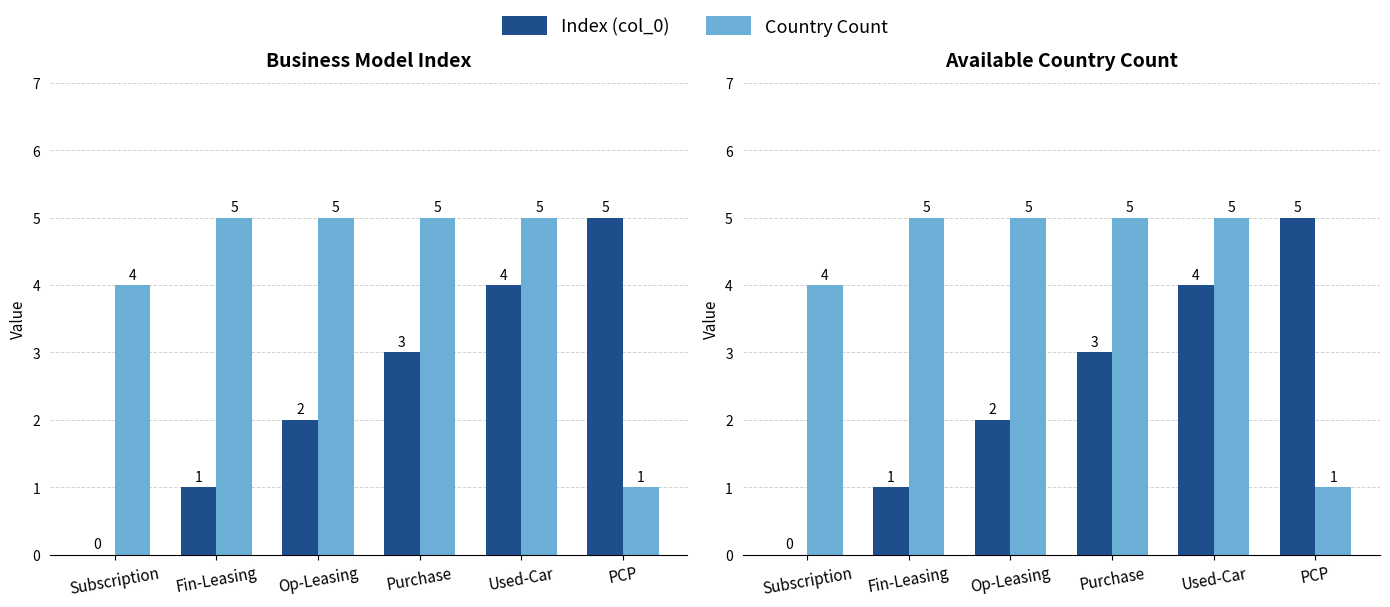

Between Subscription and Fin-Leasing, which series saw the biggest shift?

Index (col_0)